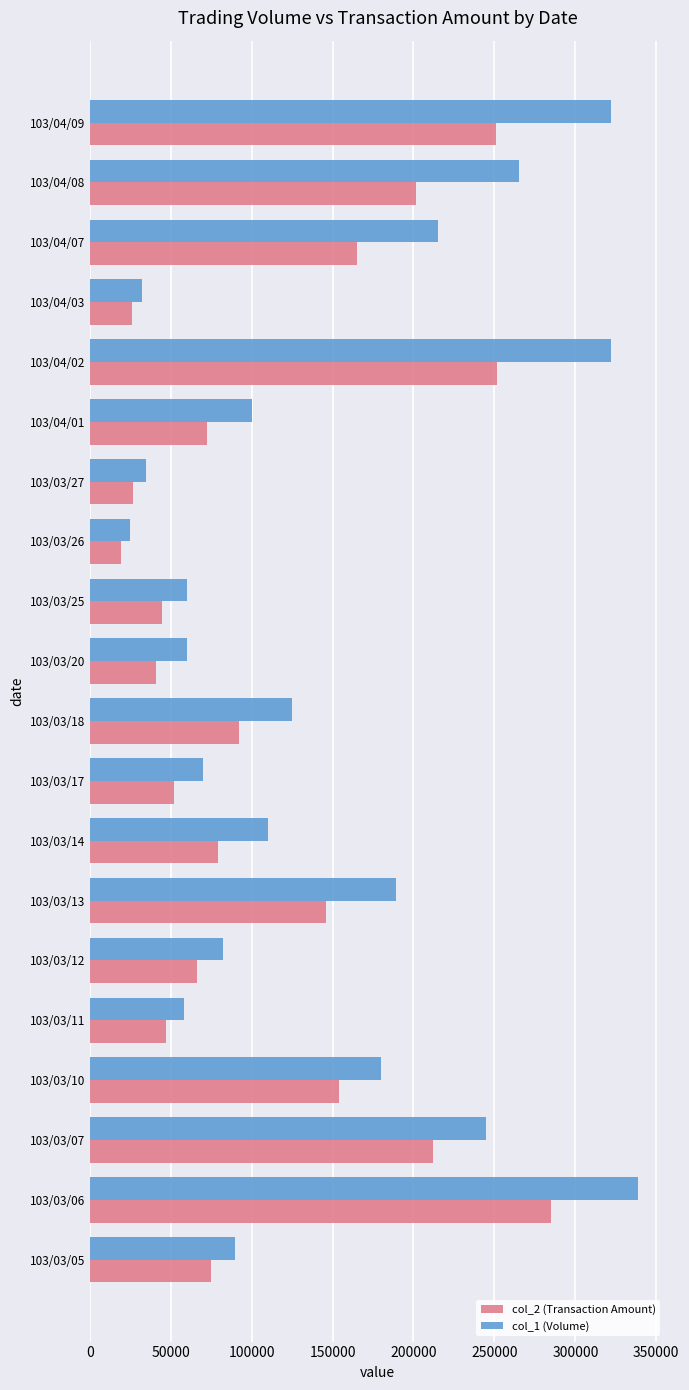

What is the total value across all series at 103/04/08?

466750